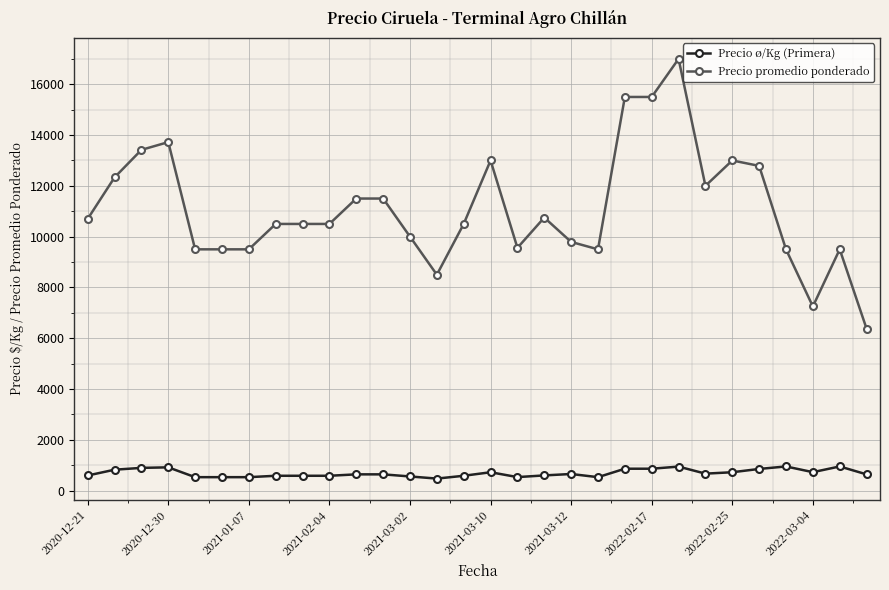

Rank the series by their maximum value, from lowest to highest.

Precio ø/Kg (Primera), Precio promedio ponderado